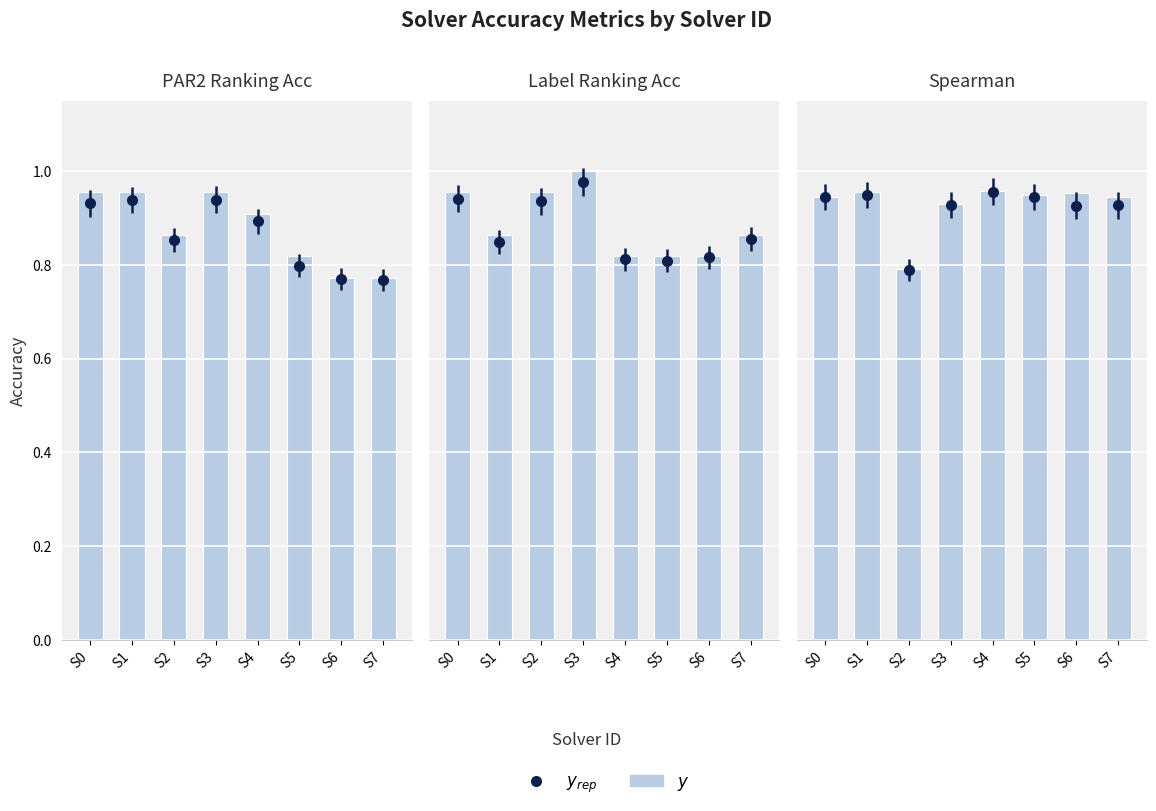

The chart shows a value of 0.6 at S1. True or false?

False